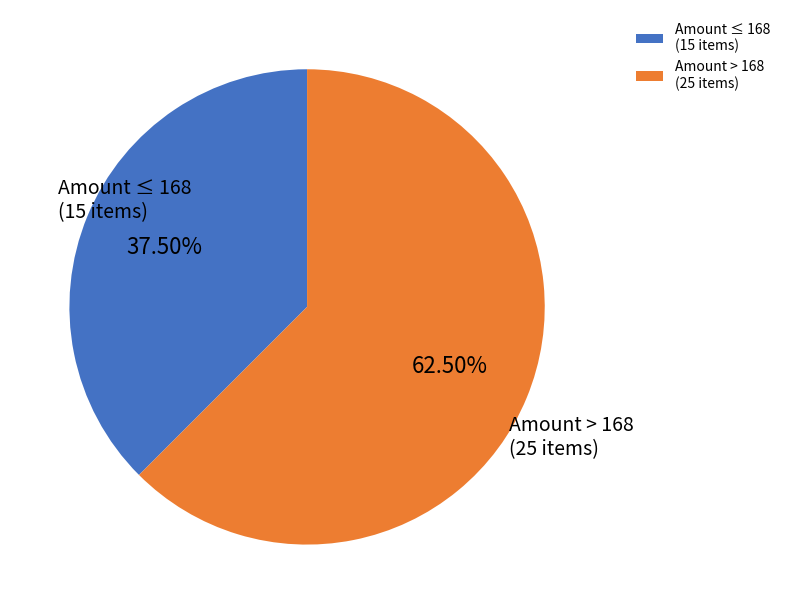

Between Amount ≤ 168 (15 items) and Amount > 168 (25 items), which is larger?

Amount > 168 (25 items)